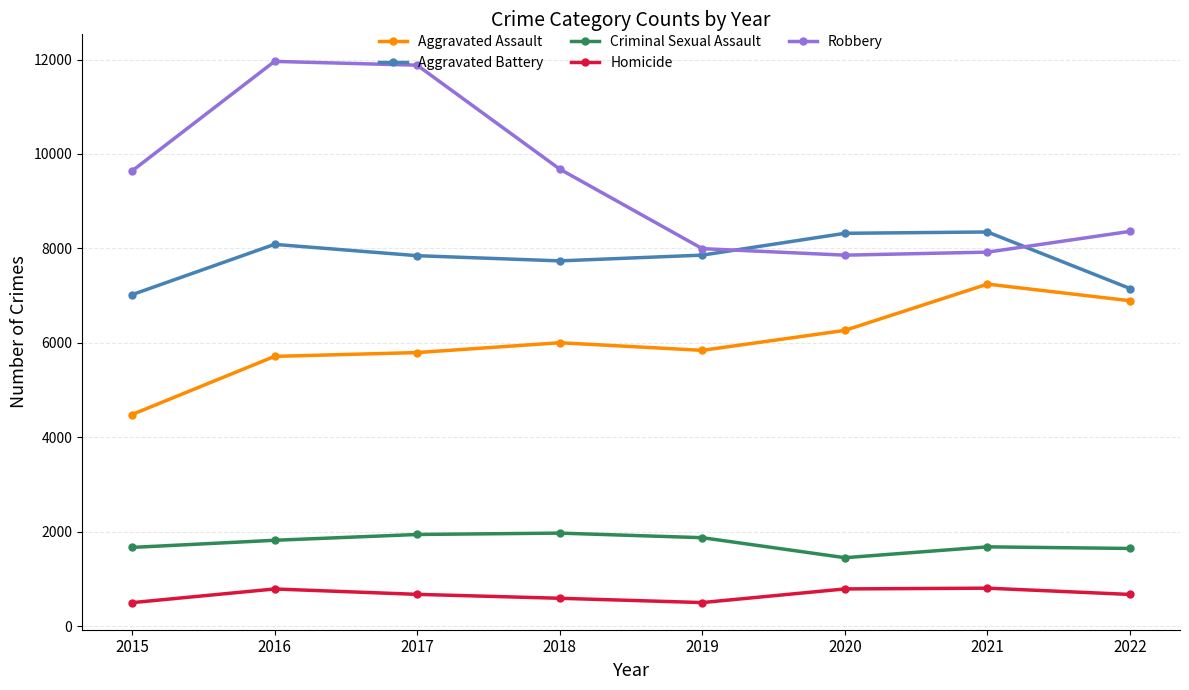

Where is the first local maximum for Homicide?

2016